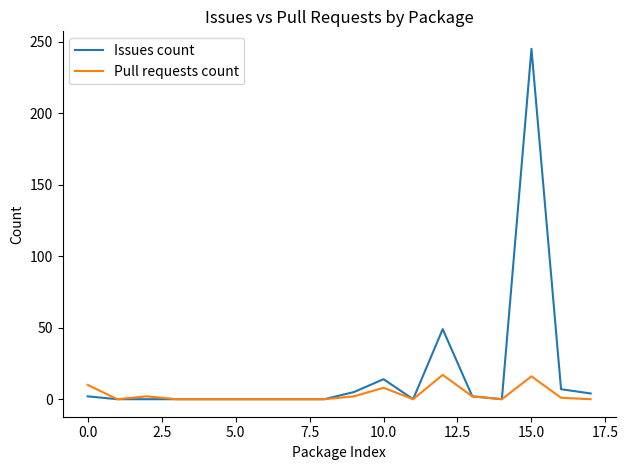

Which series has the largest total across all categories?

Issues count